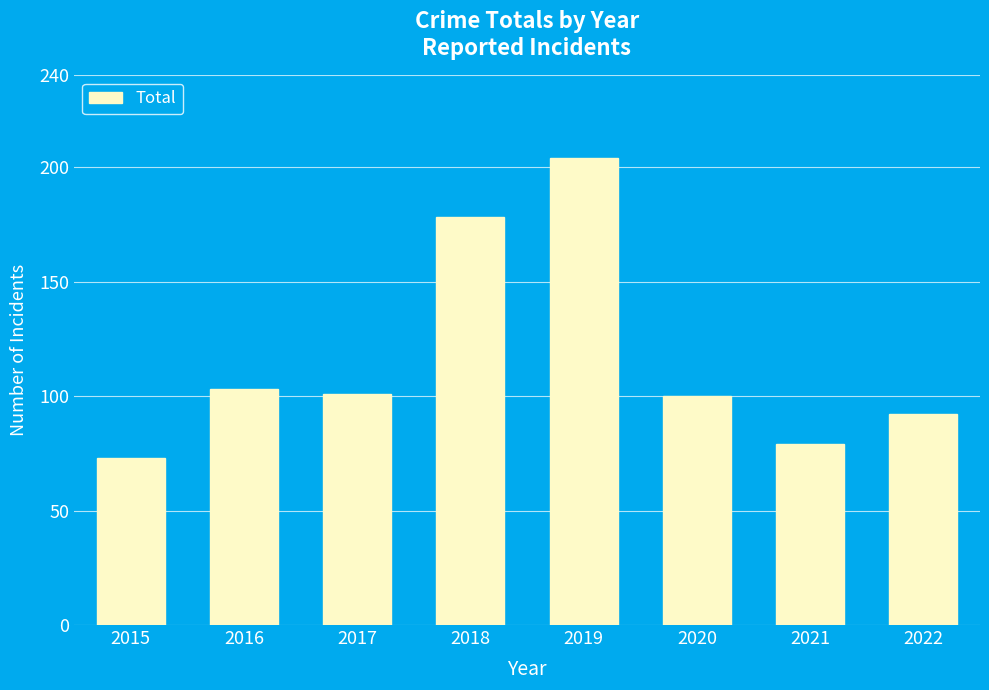

What is the change in value from 2021 to 2022?

+13